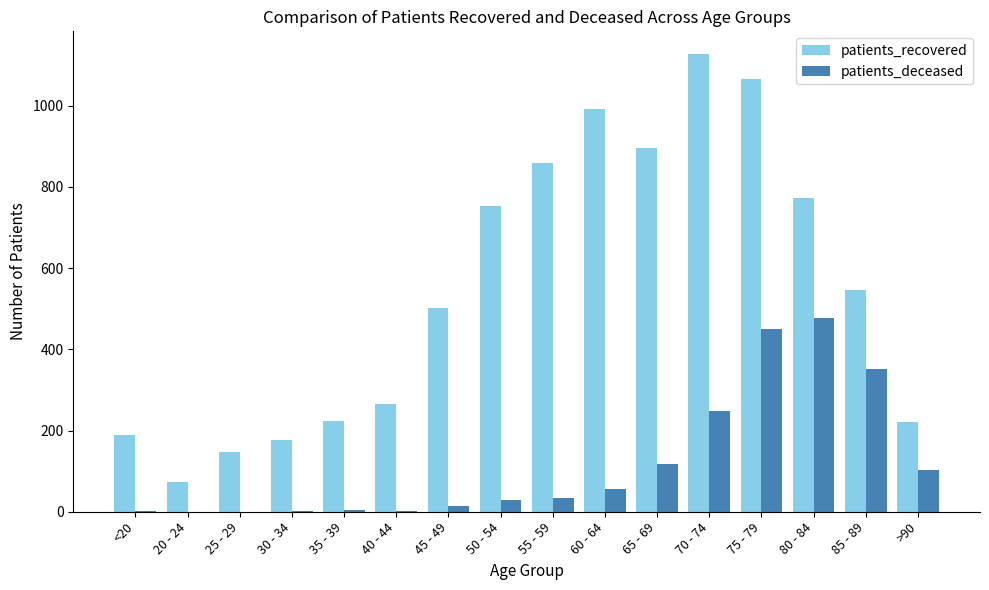

Which series has the largest total across all categories?

patients_recovered